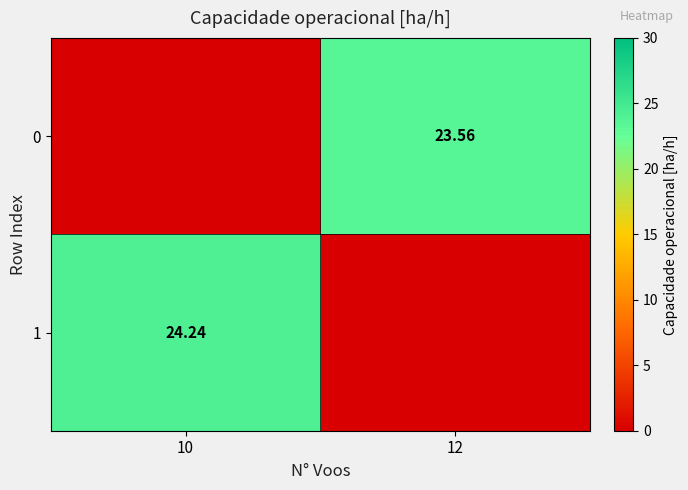

Count the number of categories in the chart.

2